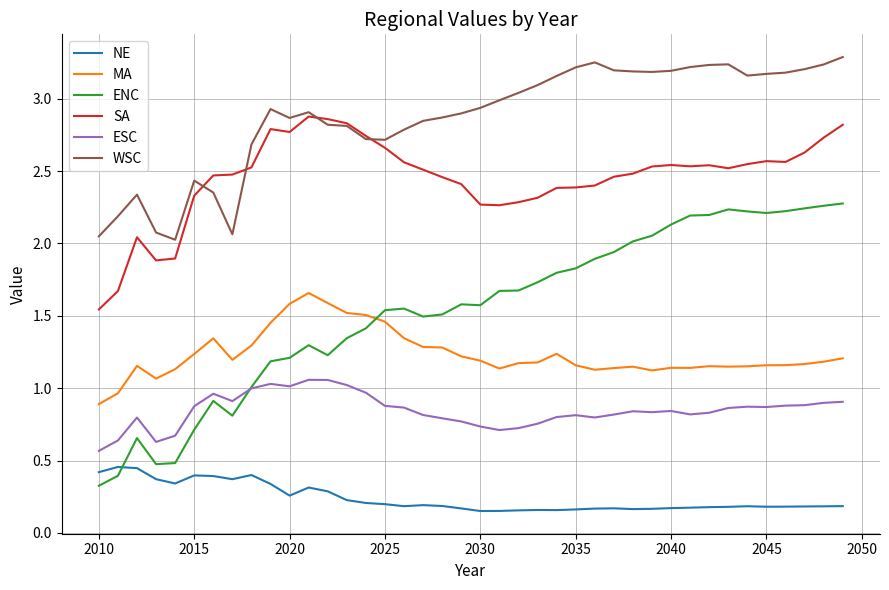

True or false: NE and ESC cross at least once.

False